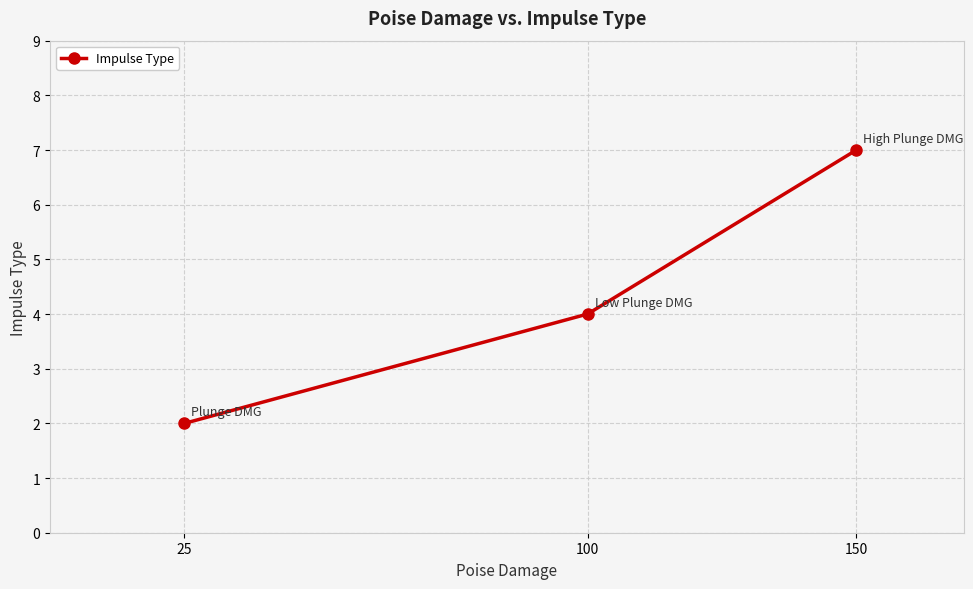

How many series are shown in this chart?

1